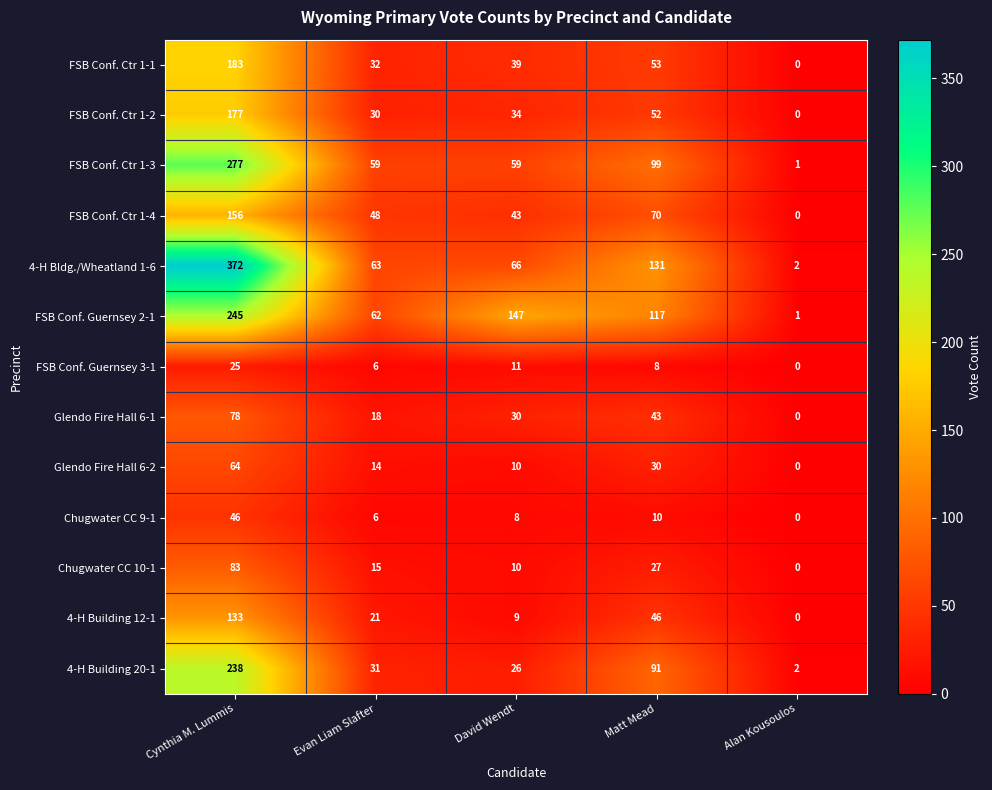

Between Cynthia M. Lummis and Matt Mead, which series saw the biggest shift?

4-H Bldg./Wheatland 1-6